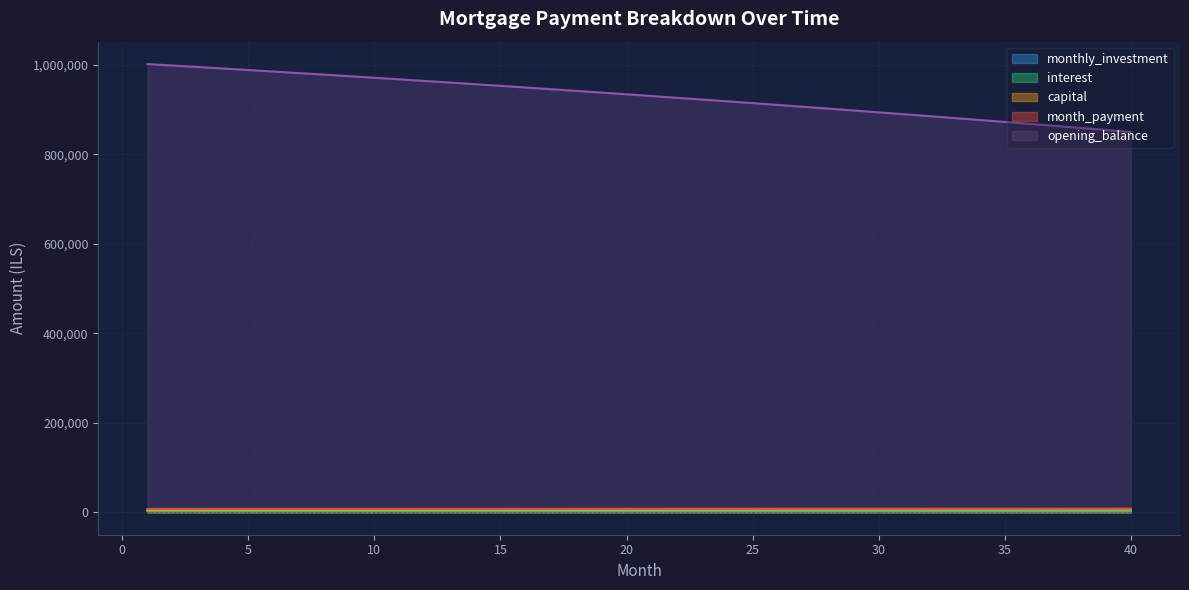

Which category has the highest value across all series?

1